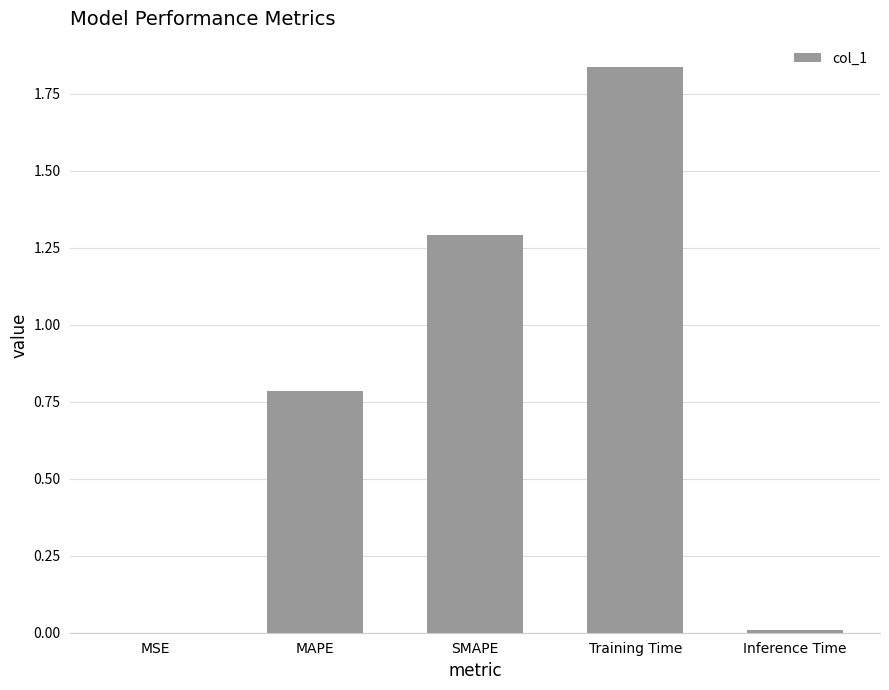

What is the sum of all values?

3.9